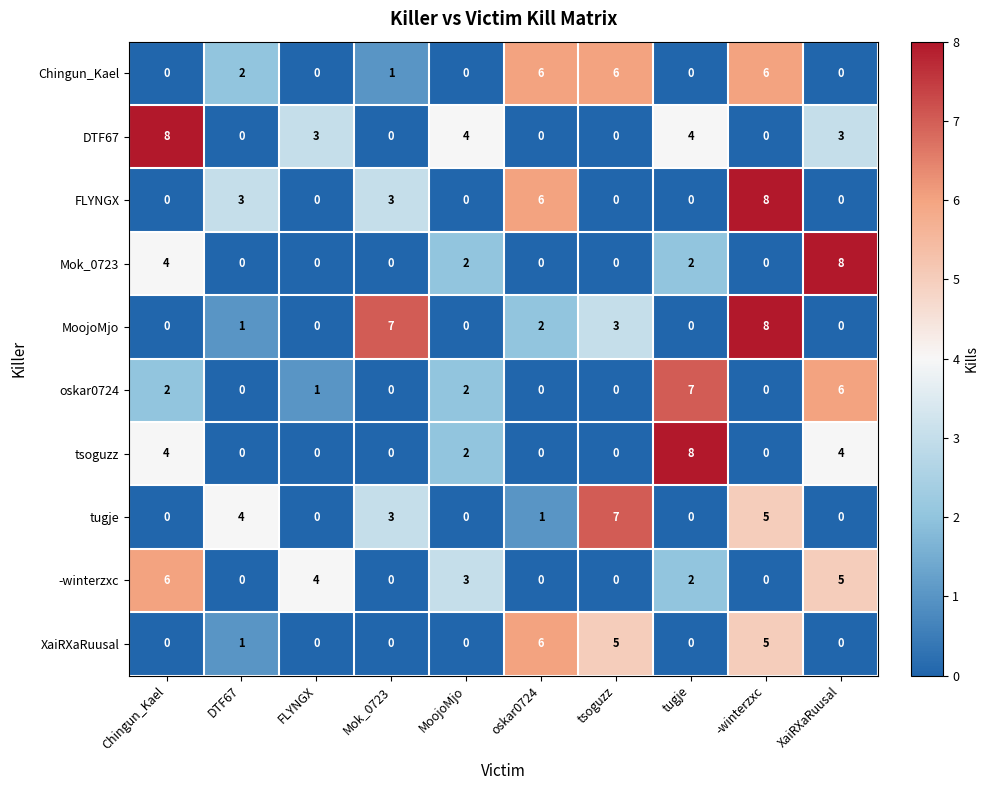

Is it true that oskar0724 equals 3 at MoojoMjo?

False